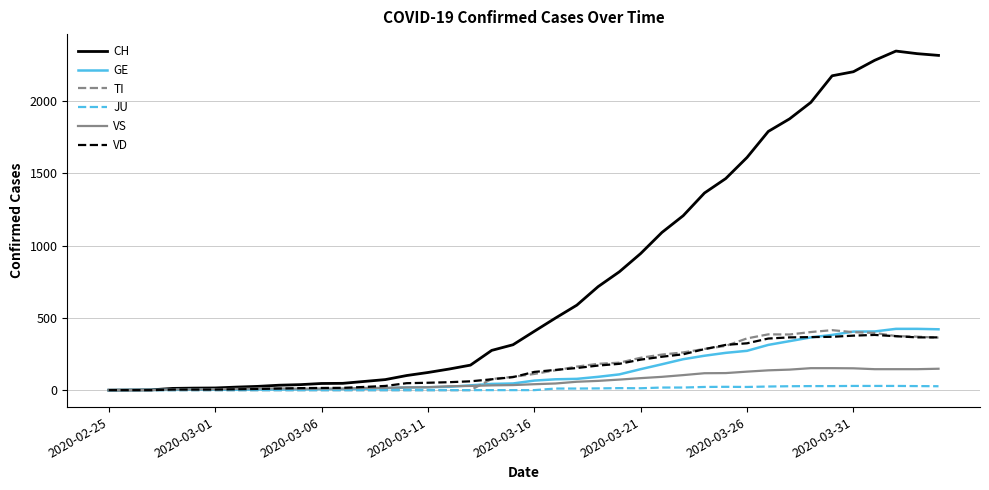

Which series has the widest spread of values?

CH